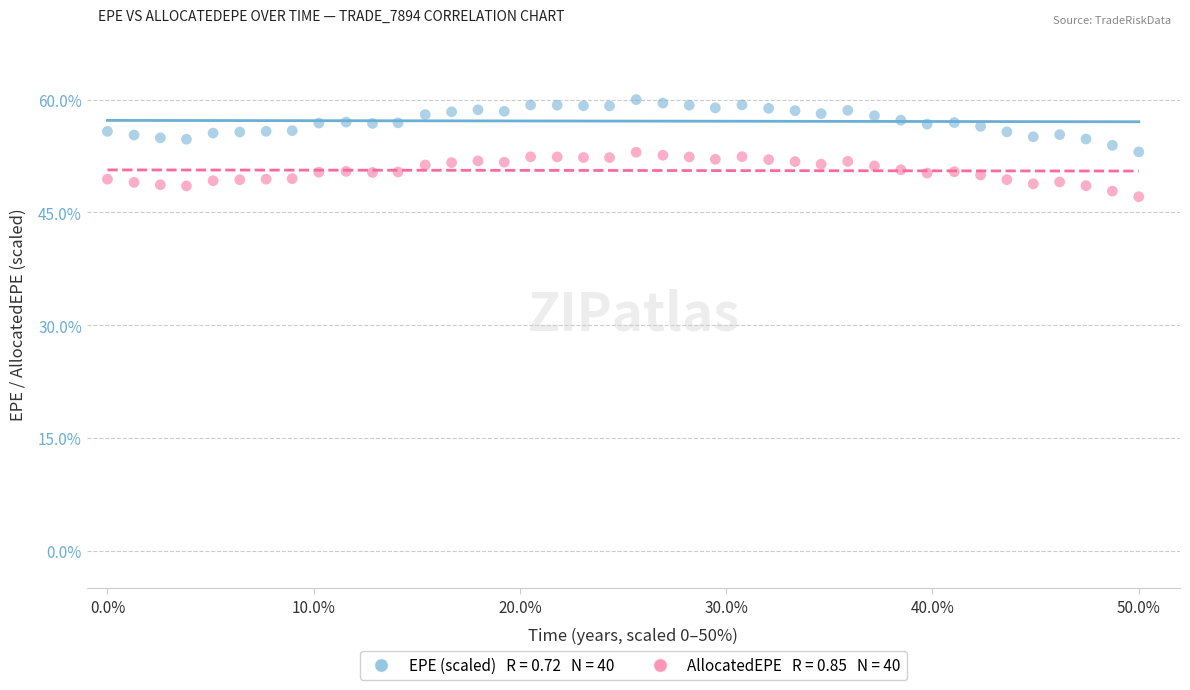

Across all data points, what is the range of Y values (max minus min)?

12.9